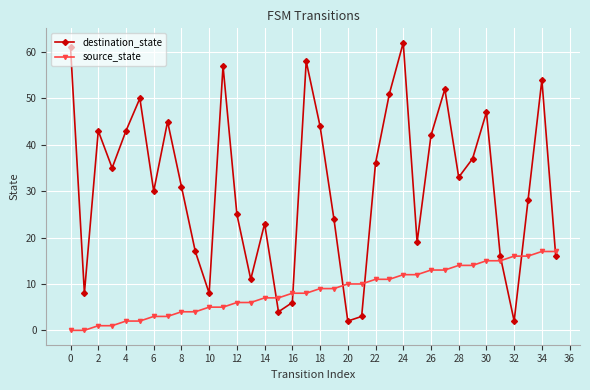

Which series has the largest range (max minus min)?

destination_state